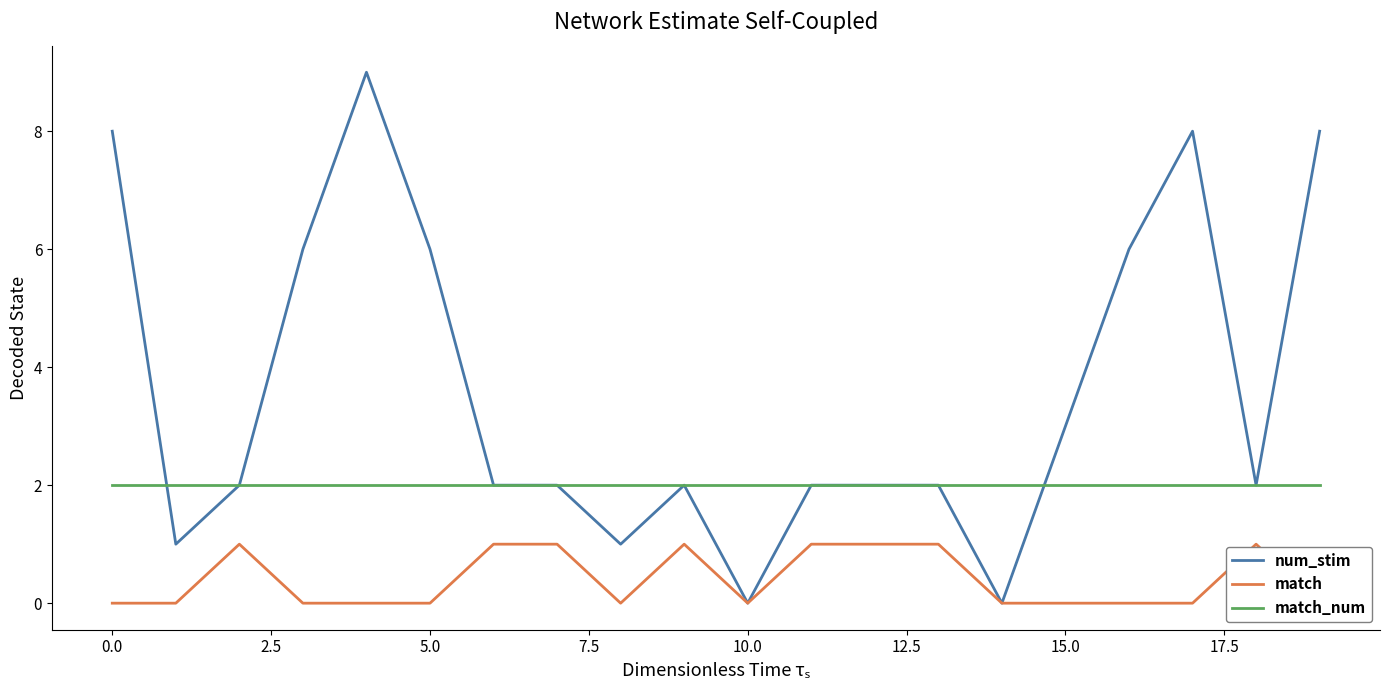

What is the approximate value of num_stim at 0.0?

8